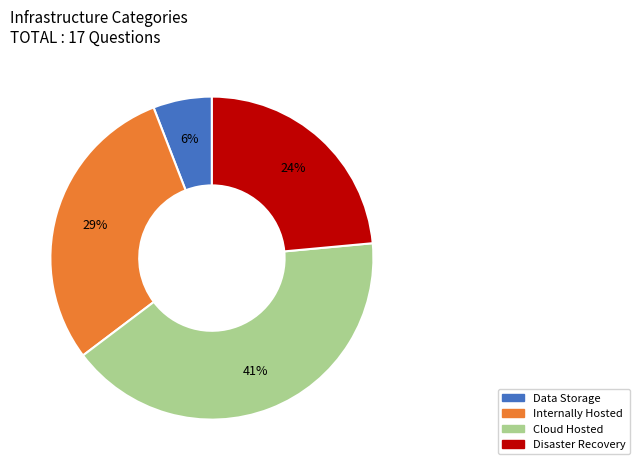

Between Data Storage and Cloud Hosted, which is larger?

Cloud Hosted